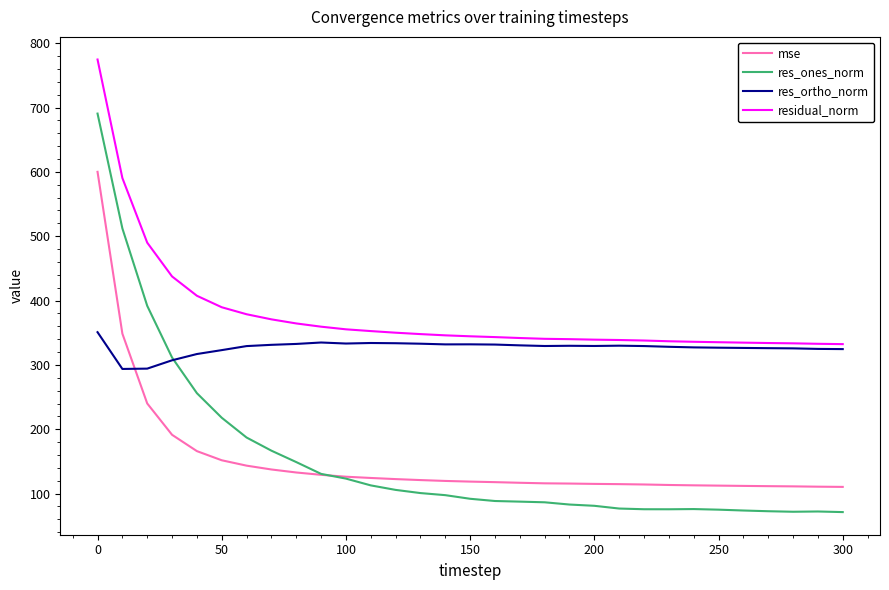

True or false: residual_norm and mse intersect in this chart.

False